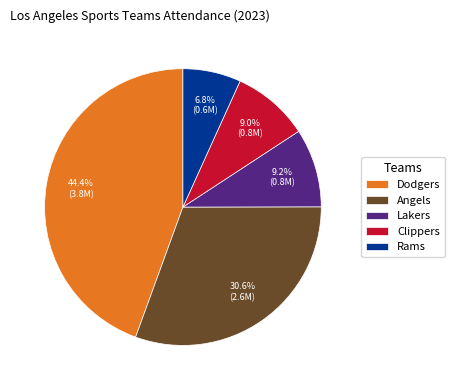

What percentage do Clippers and Dodgers together represent?

53.4%